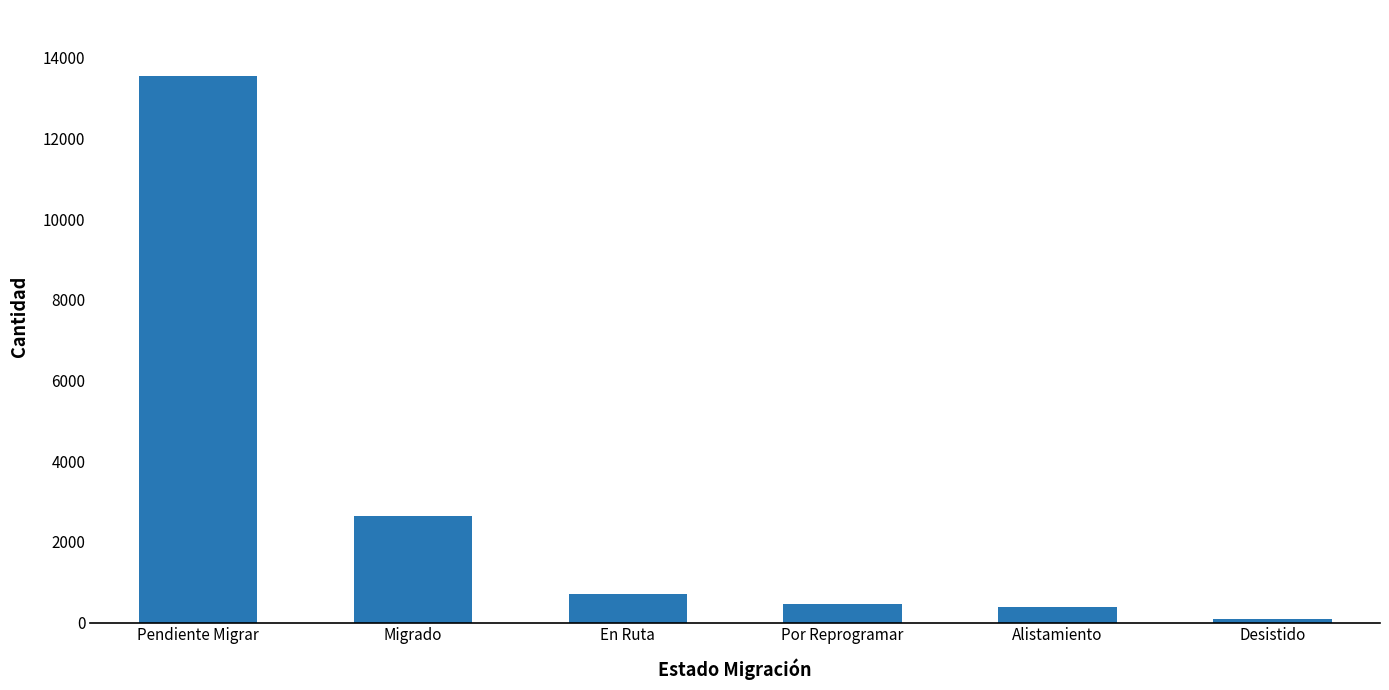

What is the difference between the values at Pendiente Migrar and En Ruta?

12857